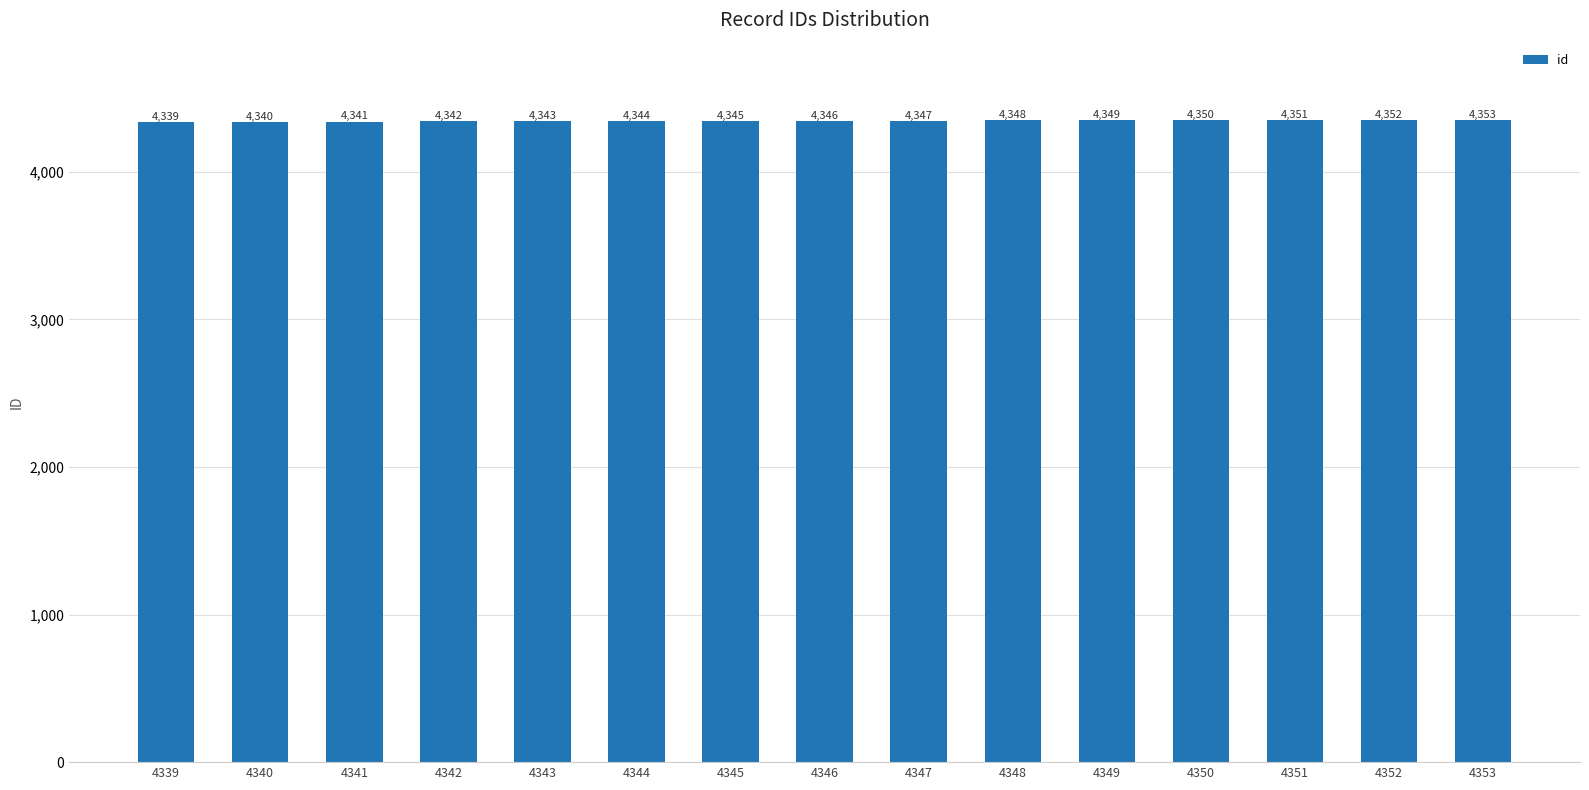

At which label is the value closest to 4346?

4346